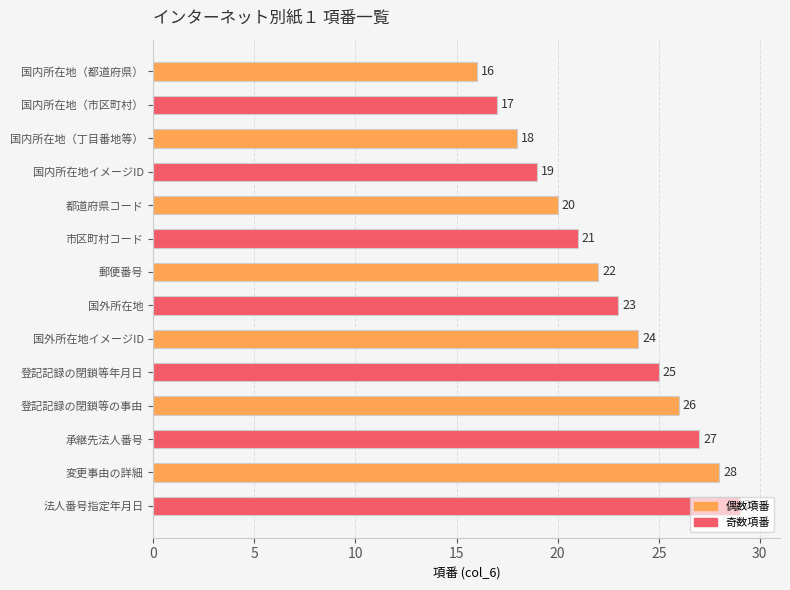

List the labels in order of value, largest first.

法人番号指定年月日, 変更事由の詳細, 承継先法人番号, 登記記録の閉鎖等の事由, 登記記録の閉鎖等年月日, 国外所在地イメージID, 国外所在地, 郵便番号, 市区町村コード, 都道府県コード, 国内所在地イメージID, 国内所在地（丁目番地等）, 国内所在地（市区町村）, 国内所在地（都道府県）